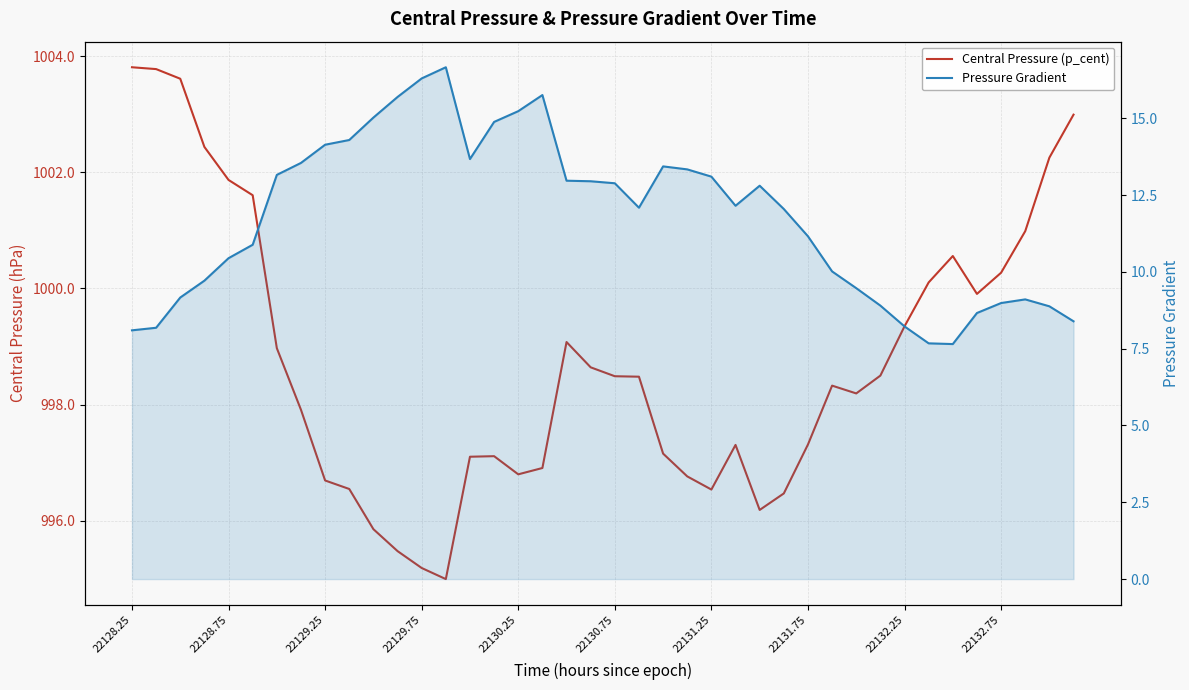

The value of Central Pressure (p_cent) at 22132.25 is 363.1. True or false?

False